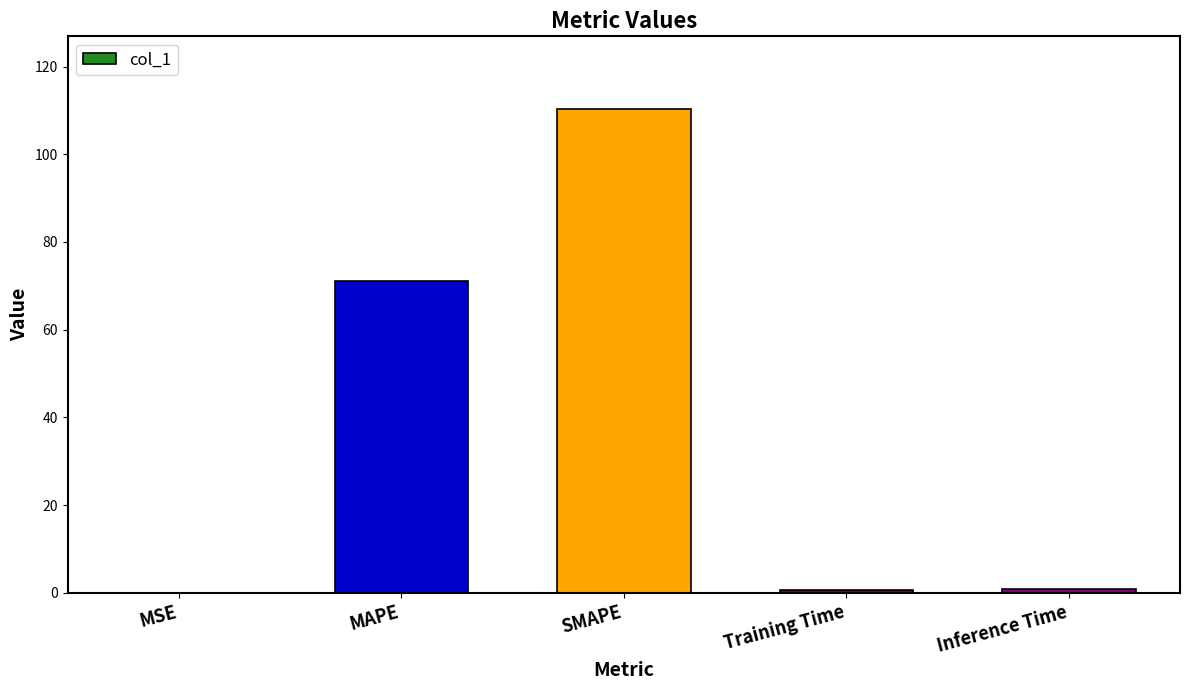

What is the greatest value displayed?

110.3